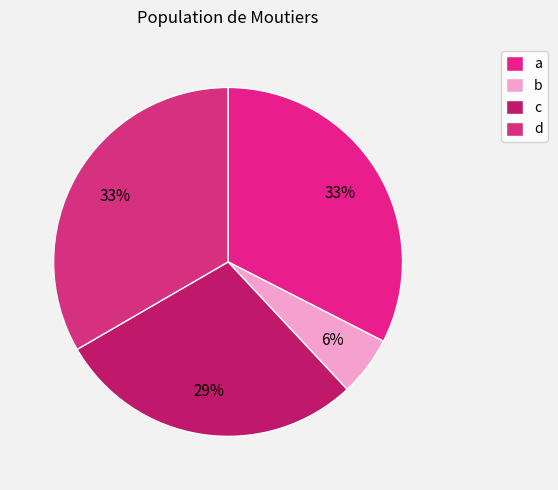

How many segments does this pie chart have?

4